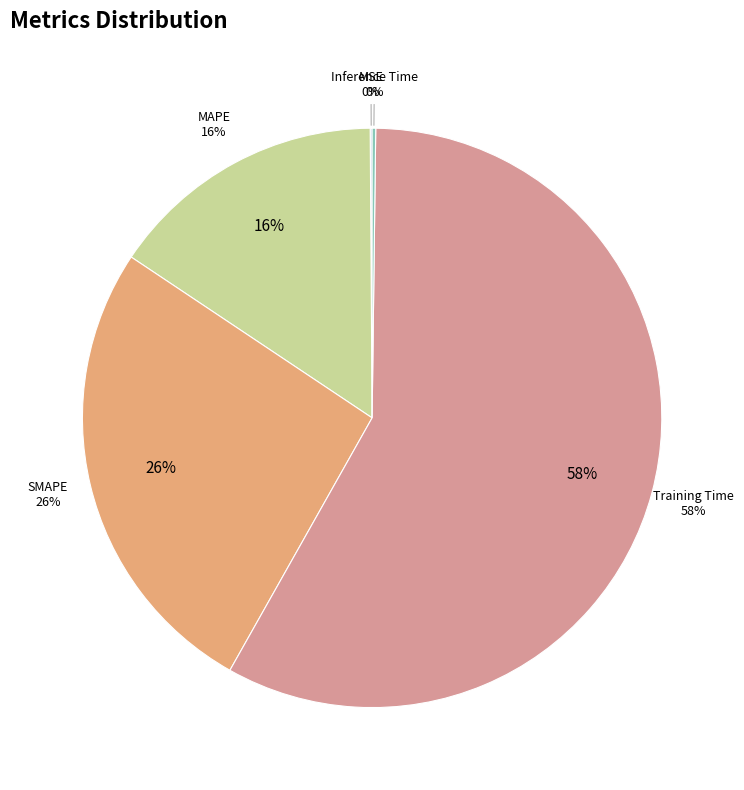

Which slice is the smallest?

MSE